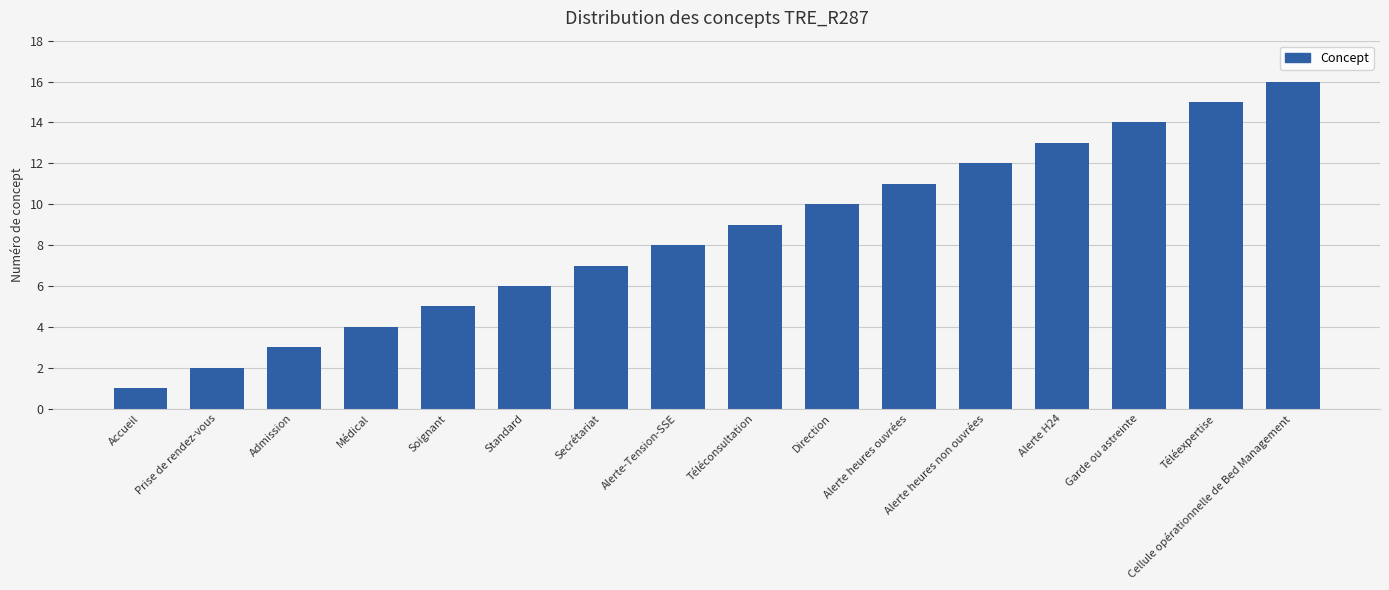

What is the maximum value shown in the chart?

16